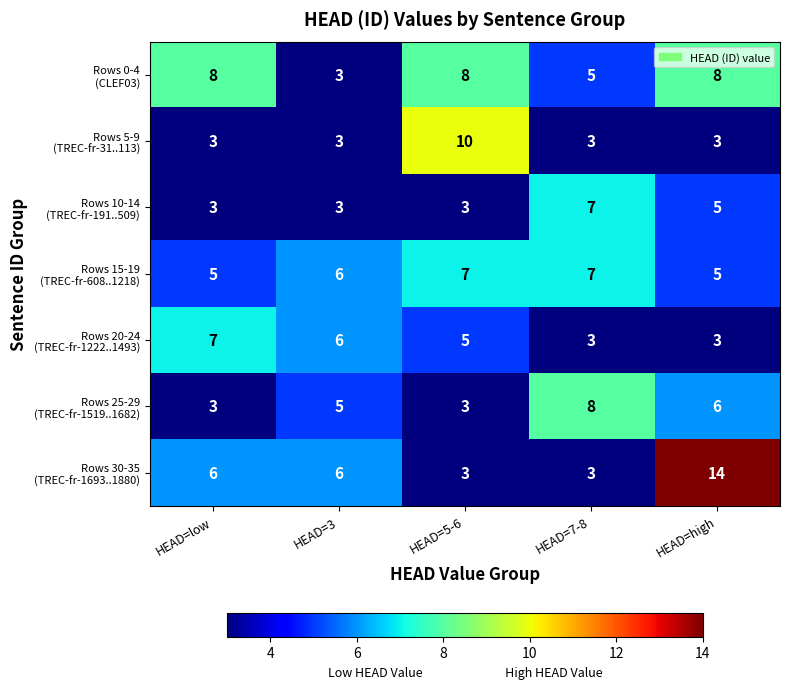

What is the spread (max minus min) of values at HEAD=5-6?

7